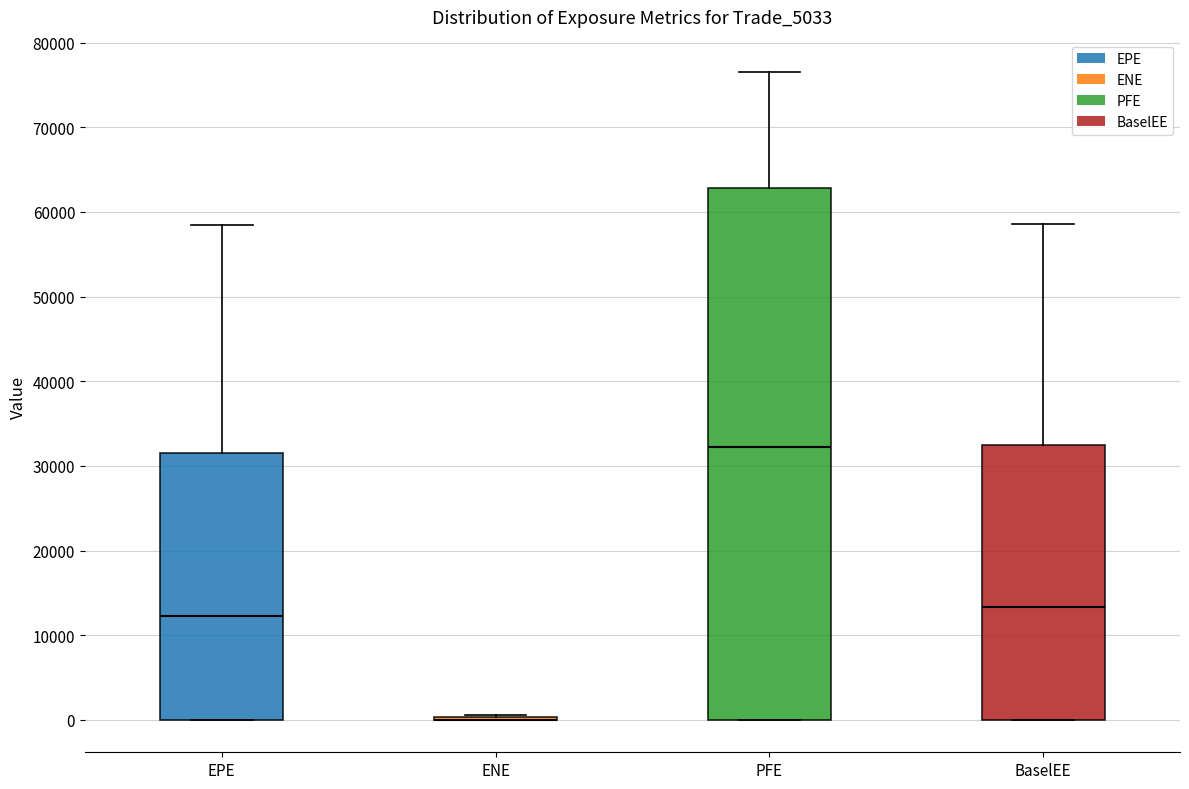

Comparing the boxes themselves (not the whiskers), which one is the tallest?

PFE